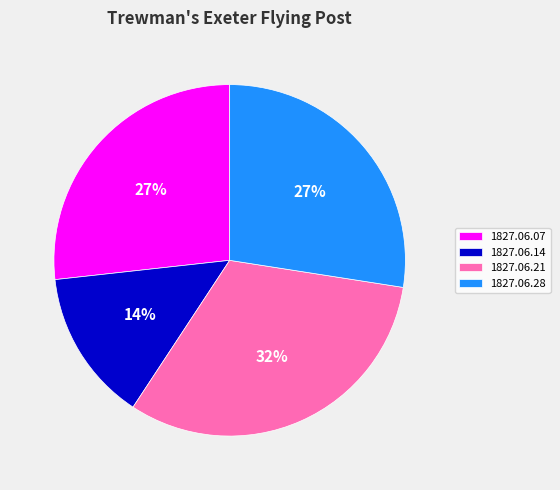

True or false: 1827.06.21 accounts for 25% of the total.

False